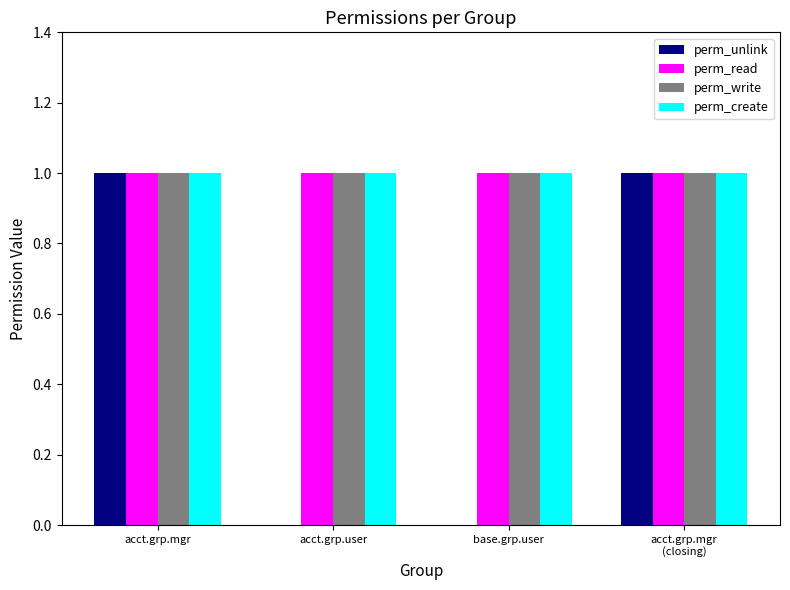

Between base.grp.user and acct.grp.mgr
(closing), which series saw the biggest shift?

perm_unlink